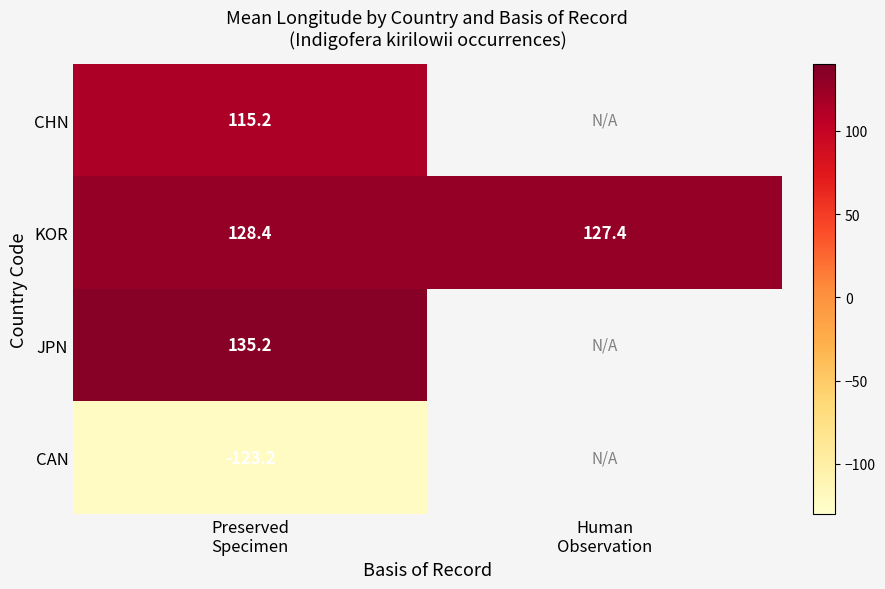

At which category is the sum across all series the highest?

Preserved
Specimen